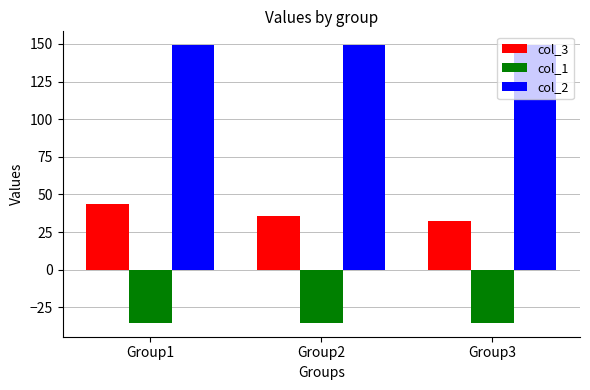

Rank the series by their average value, from highest to lowest.

col_2, col_3, col_1